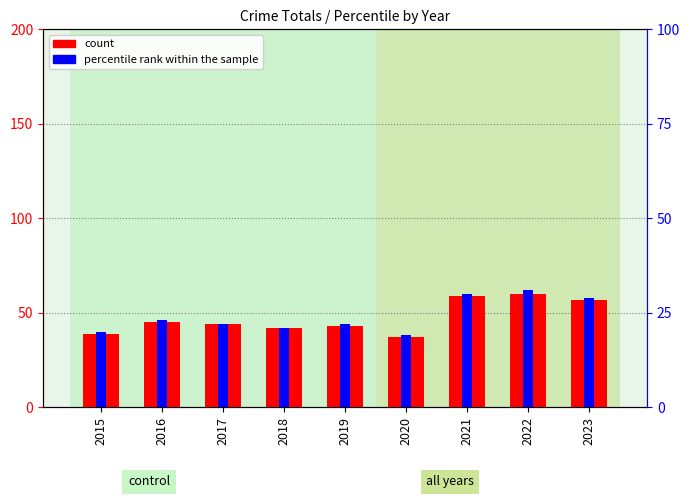

What is the value of the count bar at the 1st from the left?

39